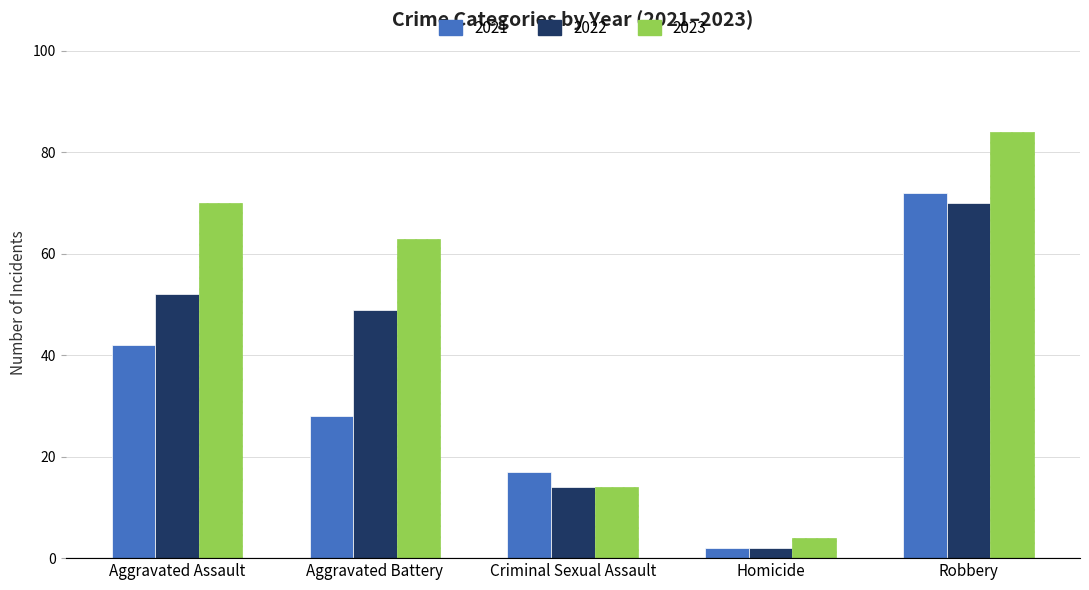

What is the sum of the 2021 values at Robbery and Homicide?

74